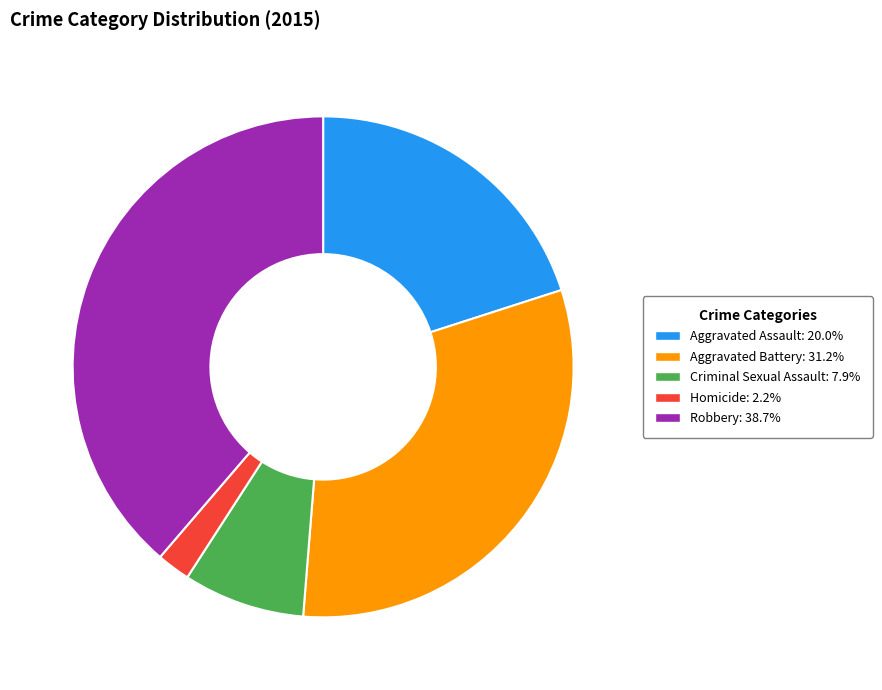

Which category has the biggest portion of the pie?

Robbery